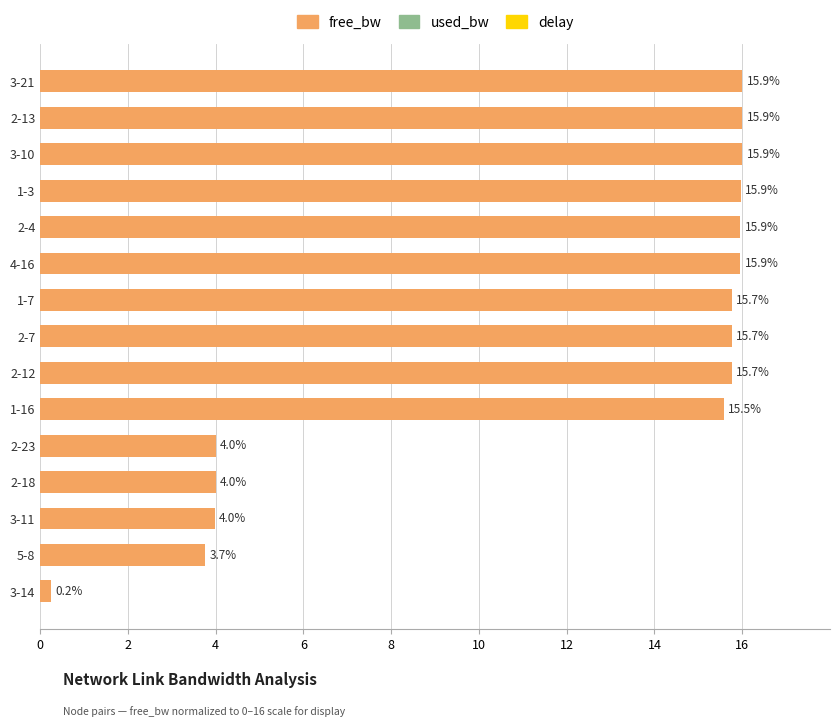

What is the difference between the maximum and minimum values?

15.8